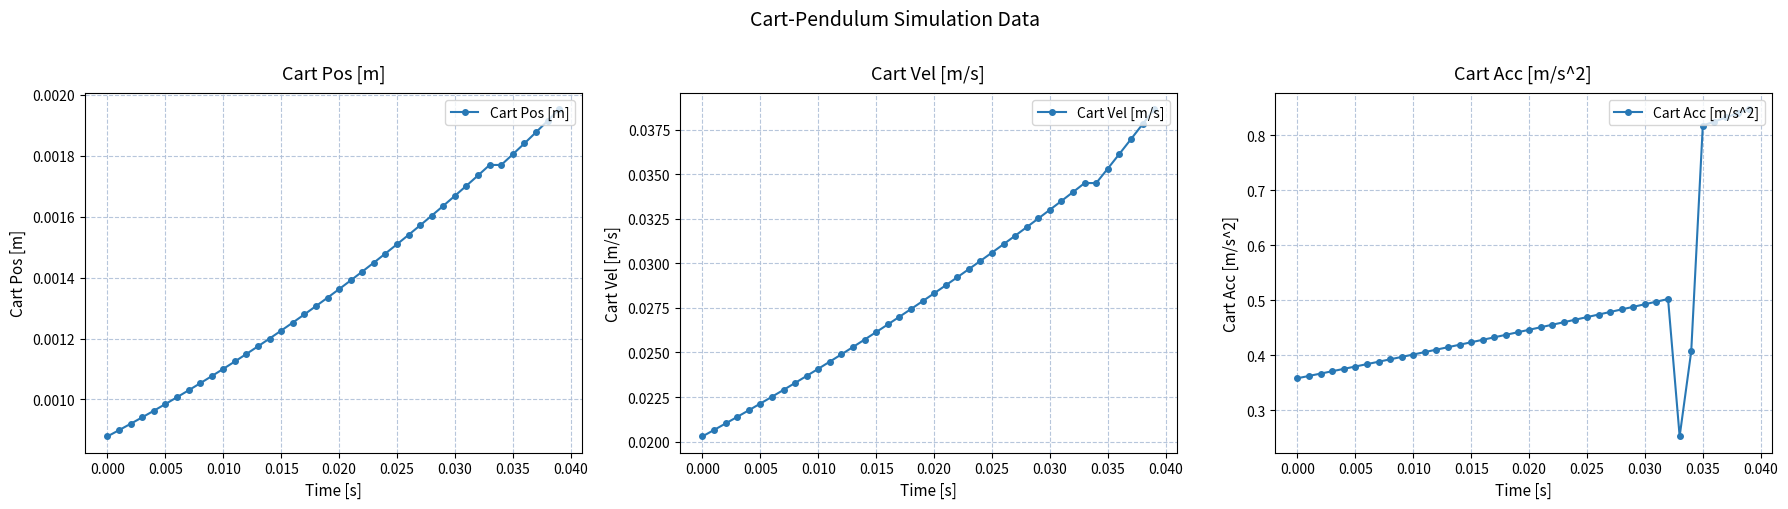

Count the Cart Vel [m/s] values in the range 0 to 1.

40